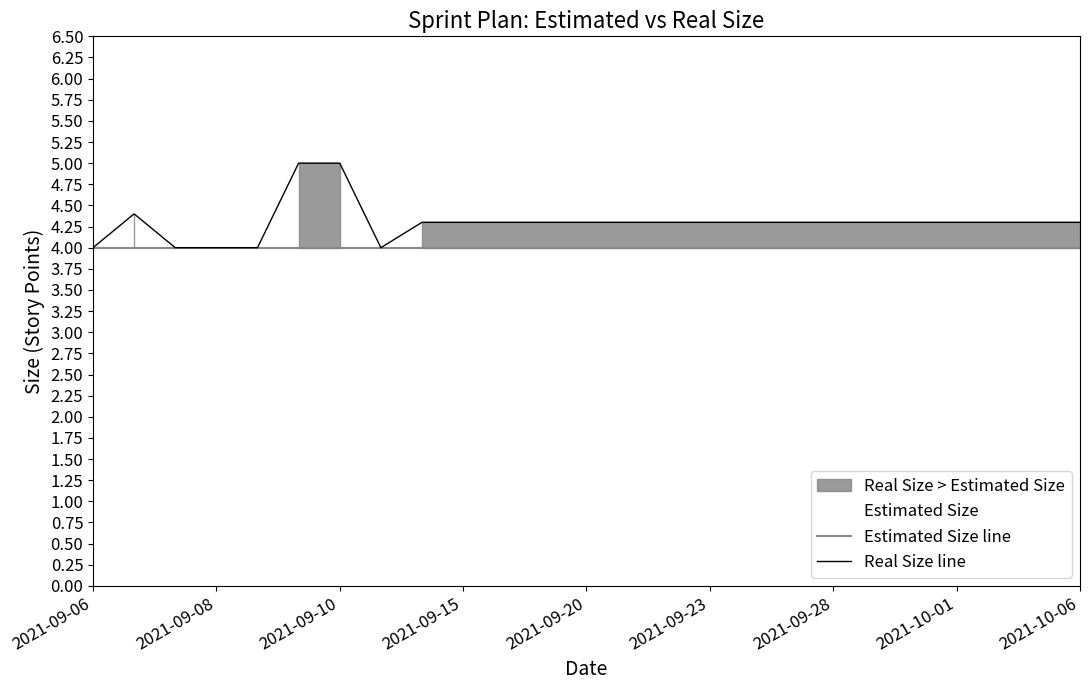

The Real Size line series shows 2.0 at 10. True or false?

False